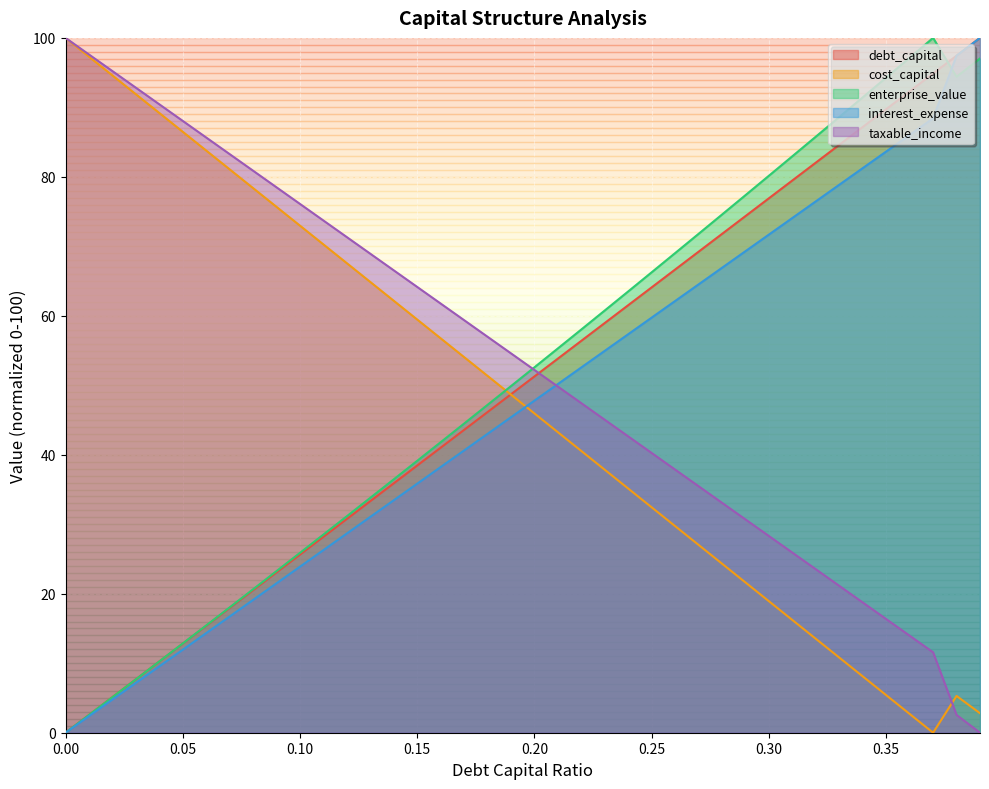

The value of interest_expense at 0.24 is 57.4. True or false?

True